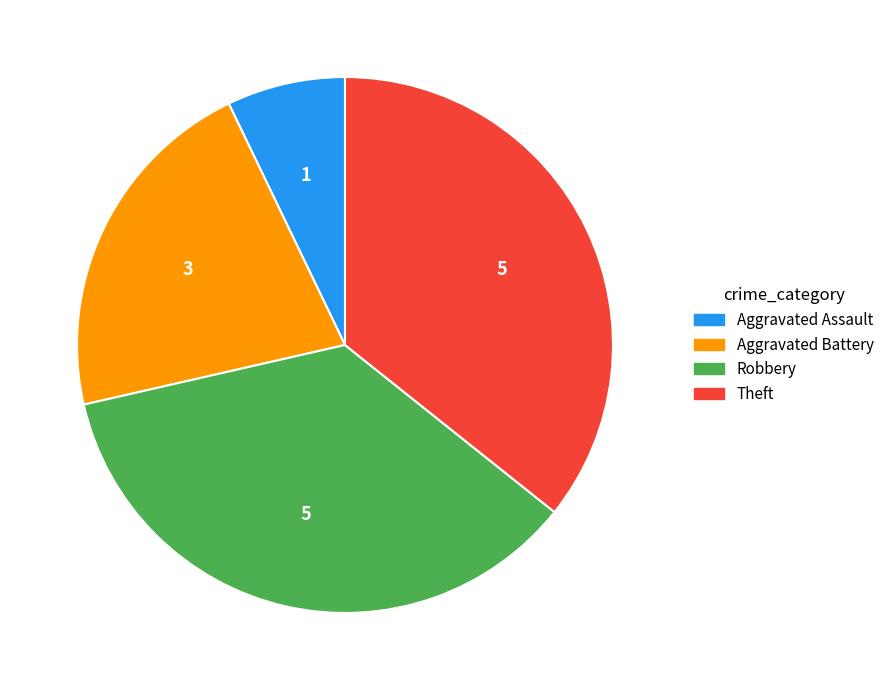

Does any single category account for the majority?

No